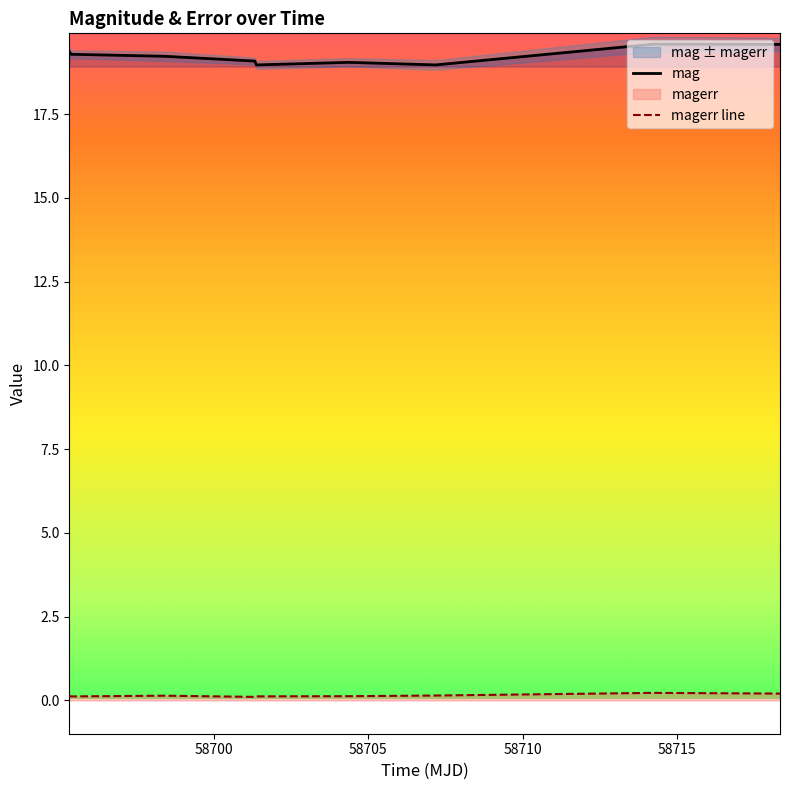

True or false: mag and magerr line intersect in this chart.

False